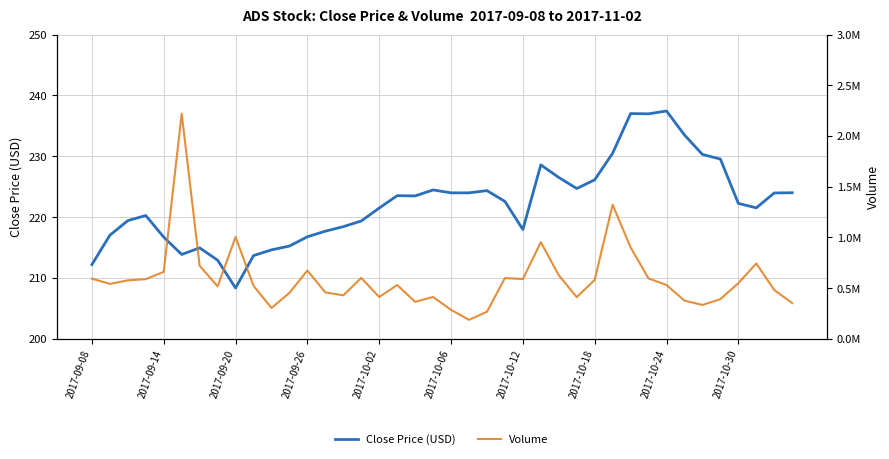

What is the total value across all series at 30?

901075.0